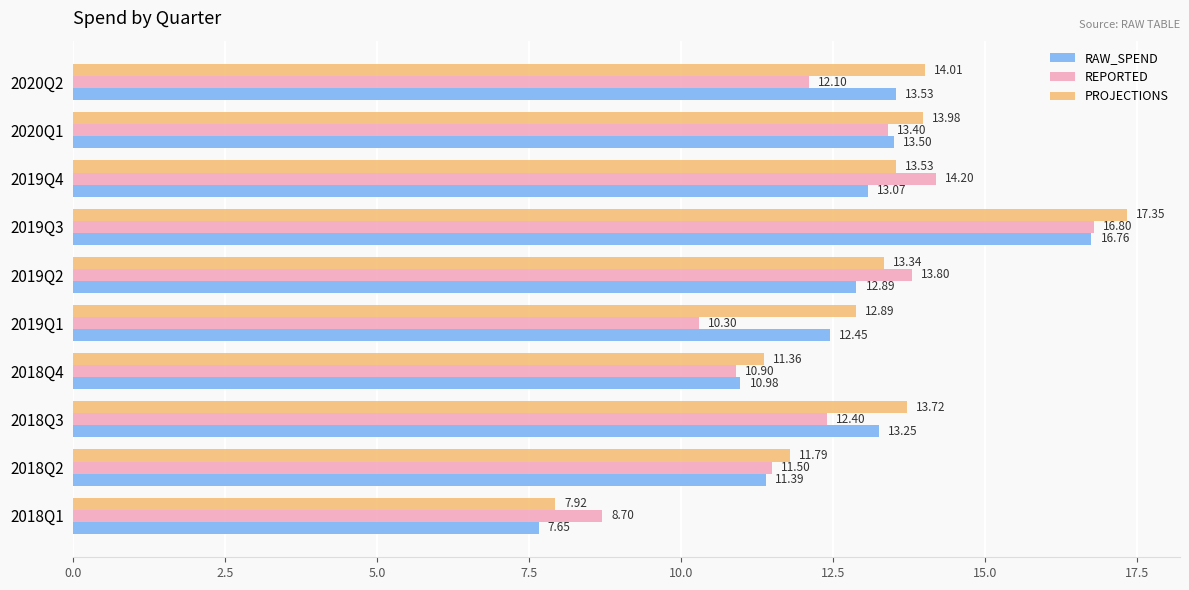

How many data points in RAW_SPEND are above 13?

5